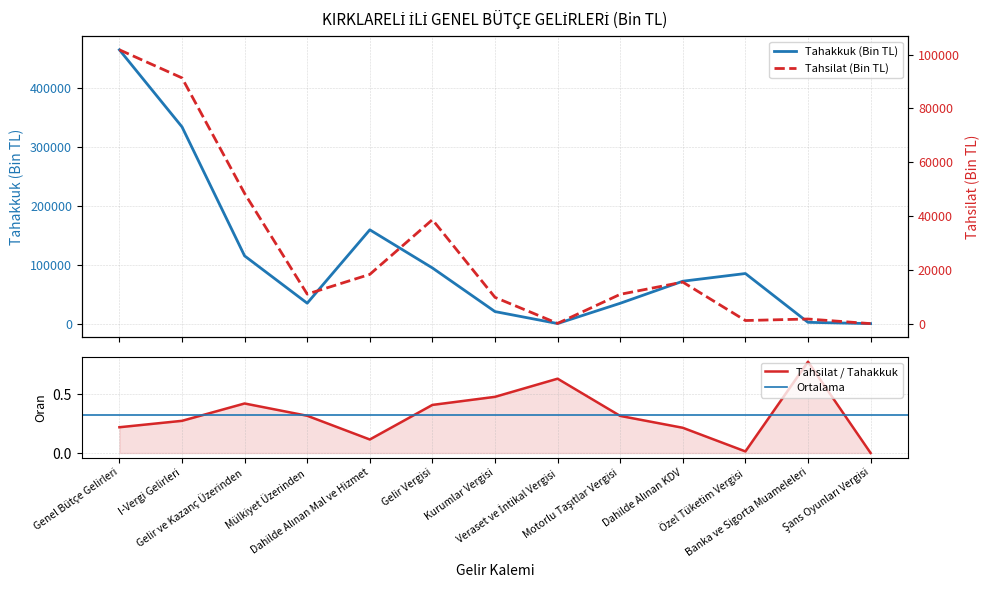

How many interior local valleys does the Tahakkuk (Bin TL) series have?

2